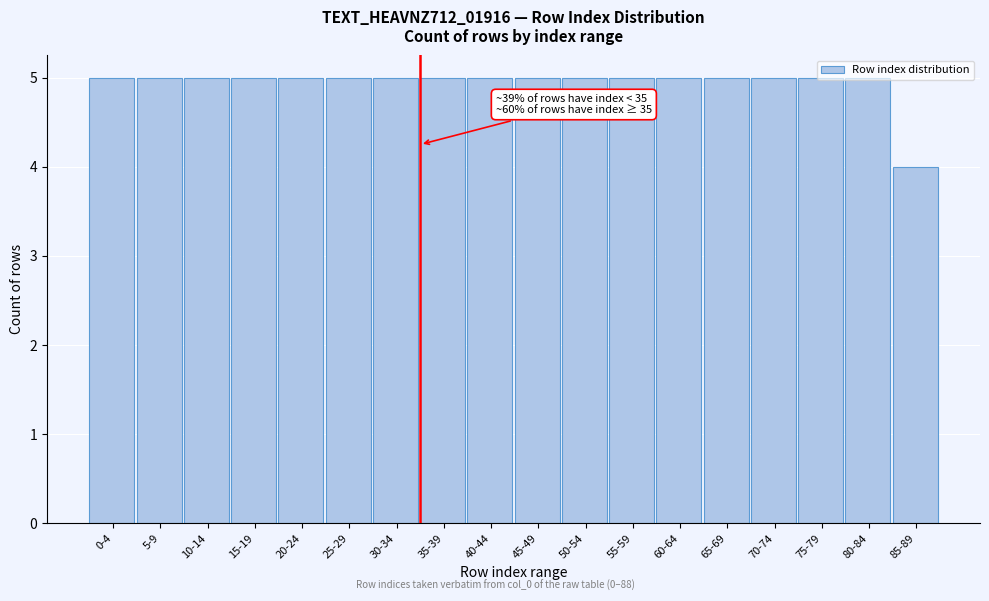

Approximately how many times larger is the value at 20-24 compared to 55-59?

1.0